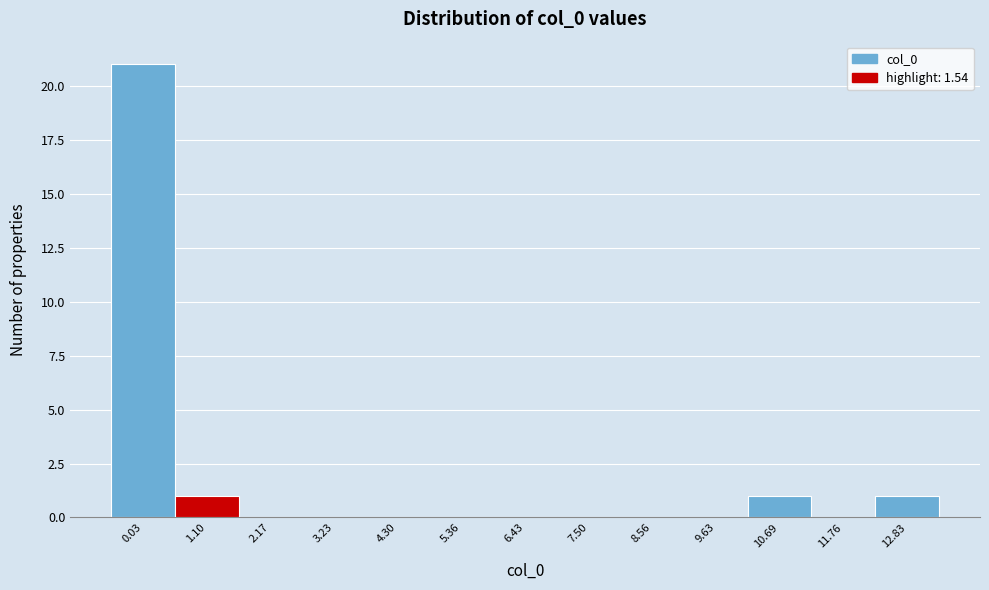

Reading left to right, transcribe this chart: for each bar, give the range it covers on the x-axis and its height. Neither the bar edges nor the heights are printed on the chart, so give them approximately, as read against the axes.

-0.4 to 0.6: 21
0.6 to 1.6: 1
1.6 to 2.6: 0
2.6 to 3.8: 0
3.8 to 4.8: 0
4.8 to 5.8: 0
5.8 to 7.0: 0
7.0 to 8.0: 0
8.0 to 9.0: 0
9.0 to 10.2: 0
10.2 to 11.2: 1
11.2 to 12.2: 0
12.2 to 13.4: 1